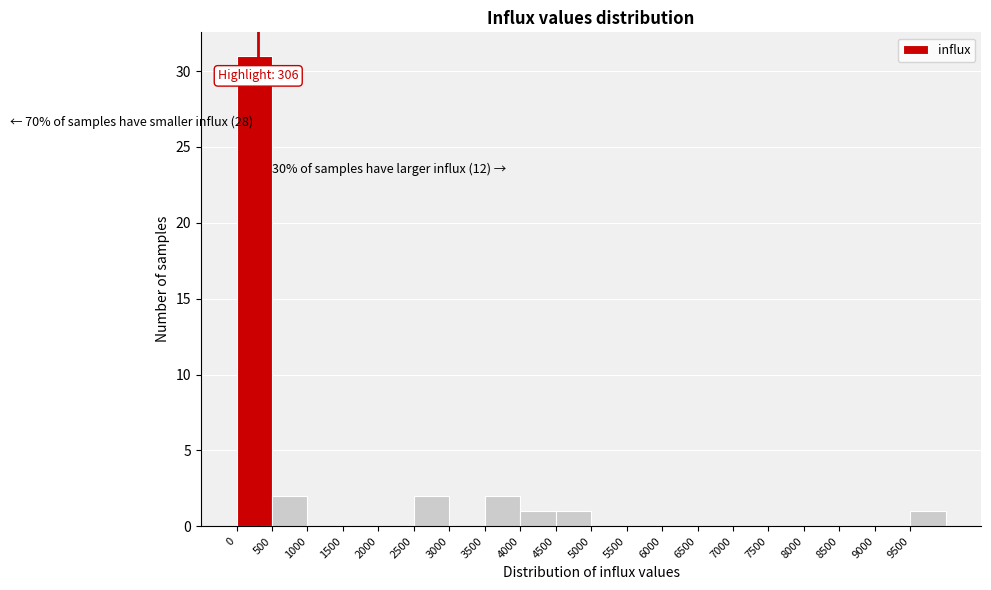

Over which range of the x-axis is the bar tallest?

0 to 500